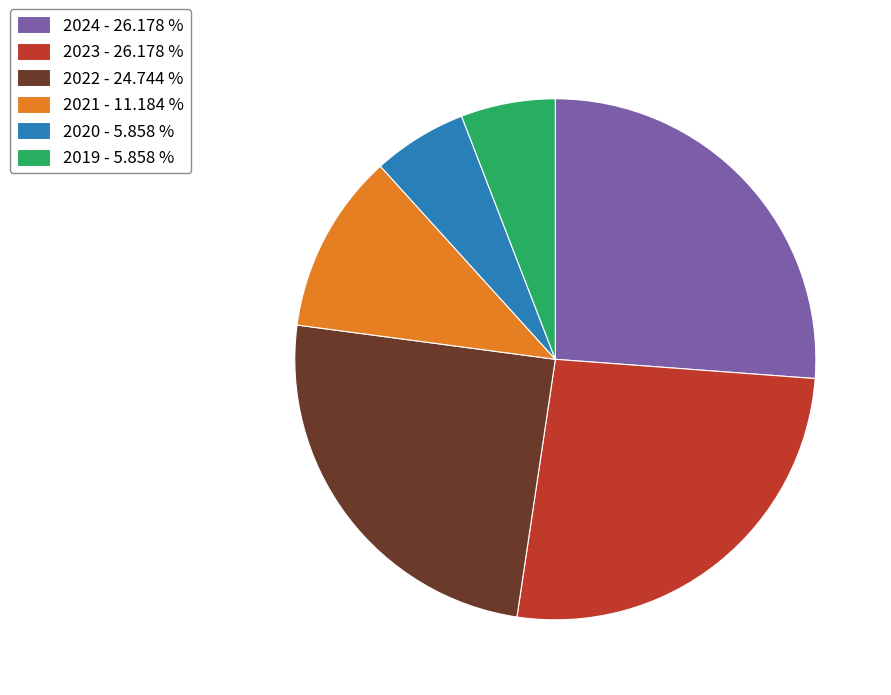

Does any single category account for the majority?

No